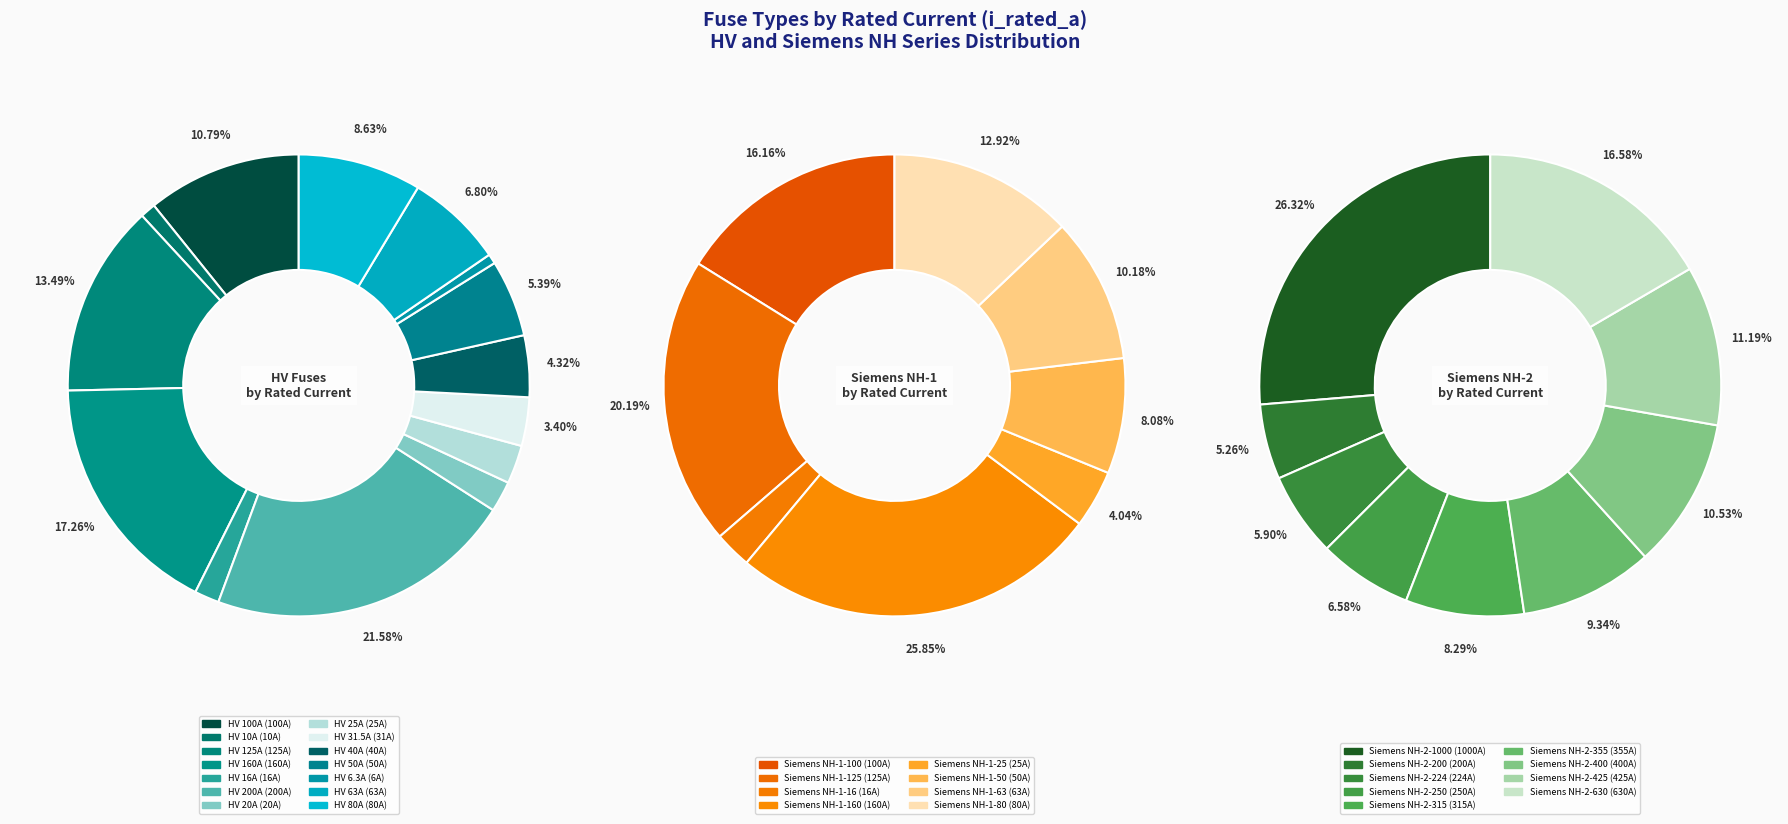

How many segments does this pie chart have?

31